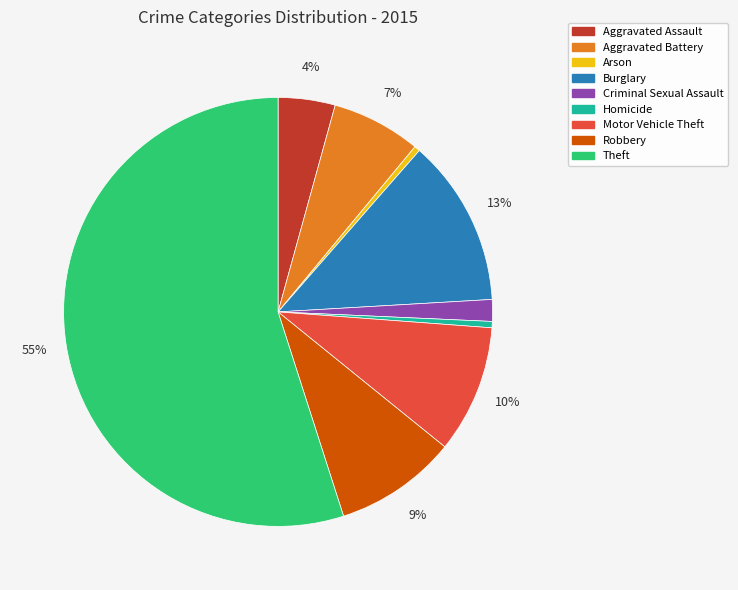

Does any single category account for the majority?

Yes